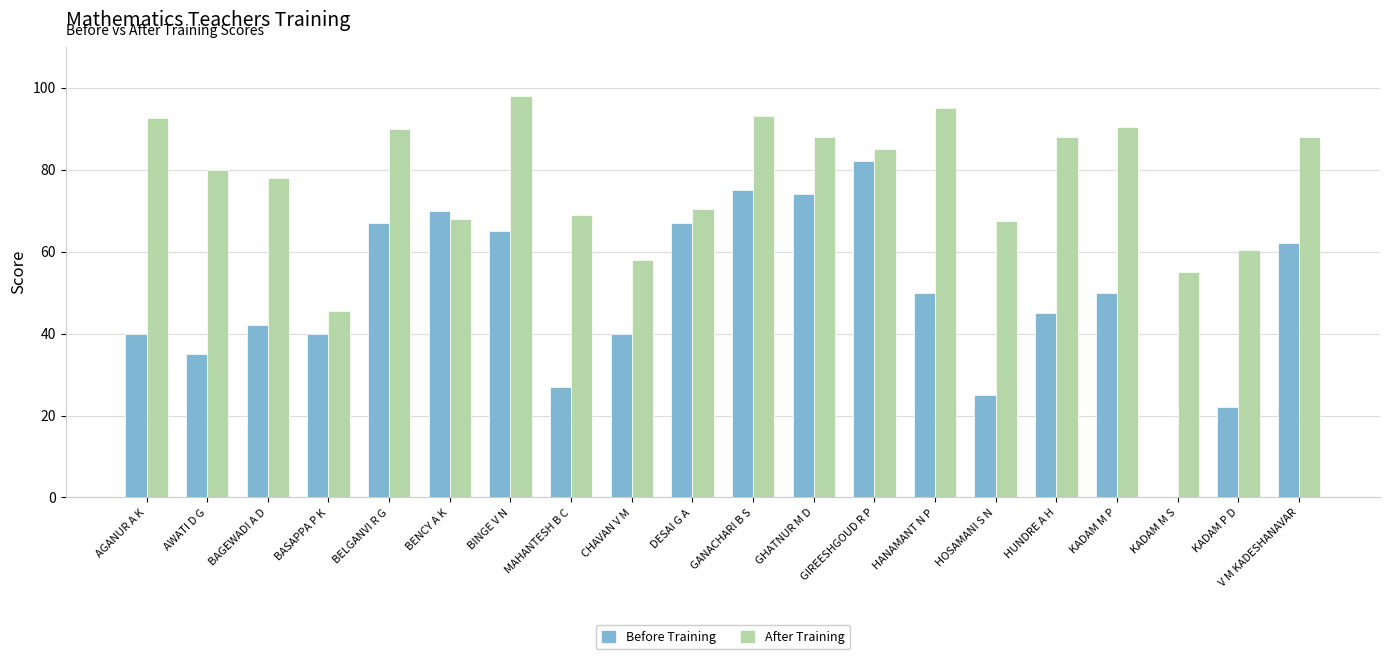

True or false: After Training has a value of 70.5 at DESAI G A.

True